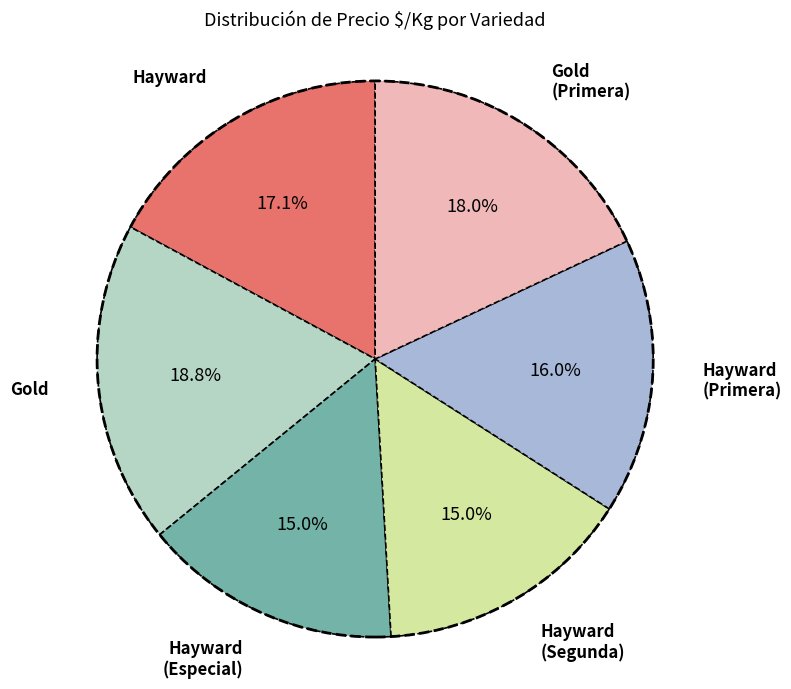

Which has a higher value, Gold or Hayward (Especial)?

Gold